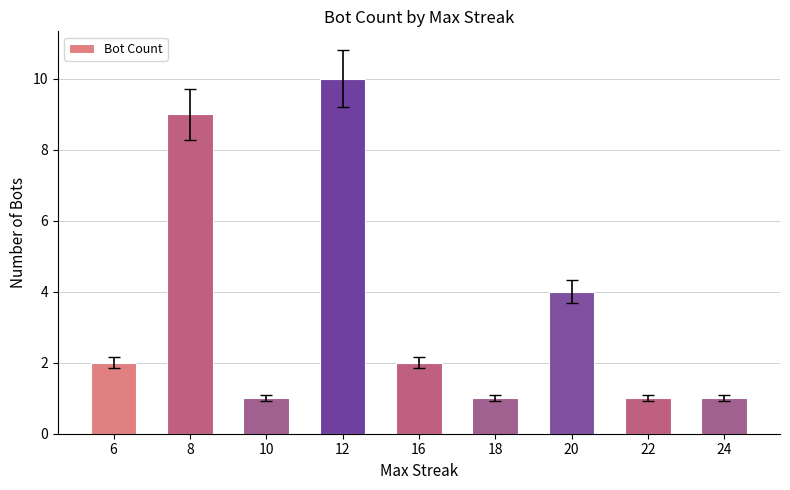

What is the ratio of the value at 16 to the value at 24?

2.0